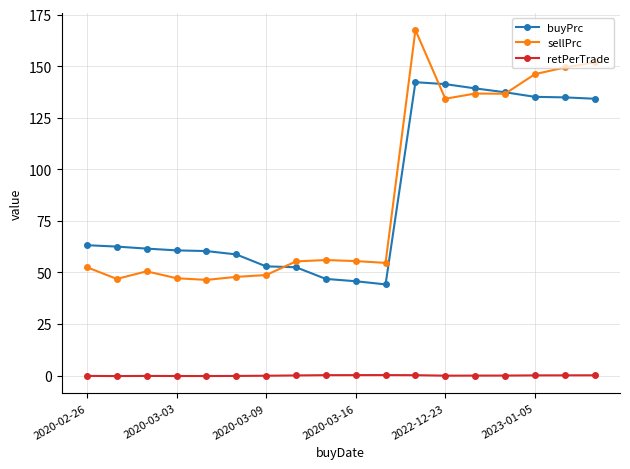

How many categories are shown in the chart?

18